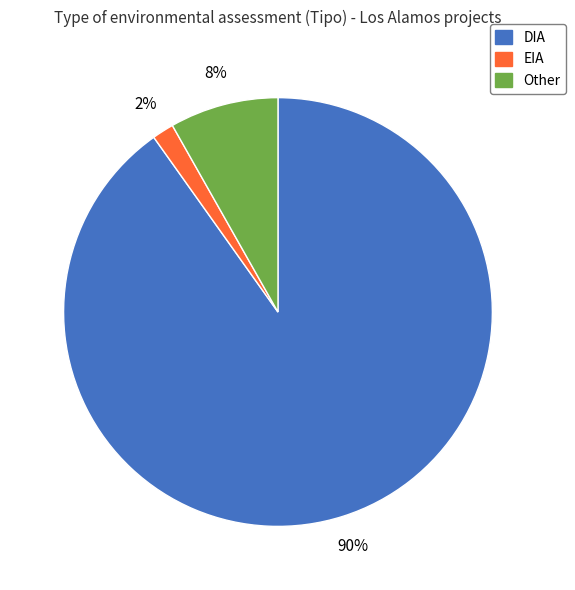

Does any single category account for the majority?

Yes